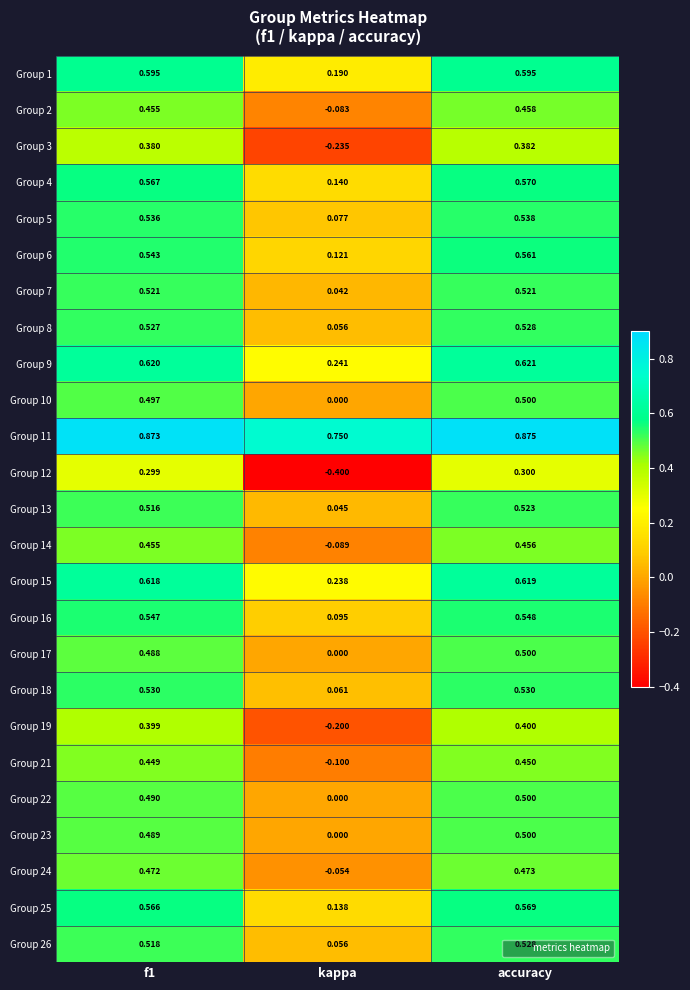

Is the value of Group 21 at kappa greater than the value of Group 11 at f1?

No